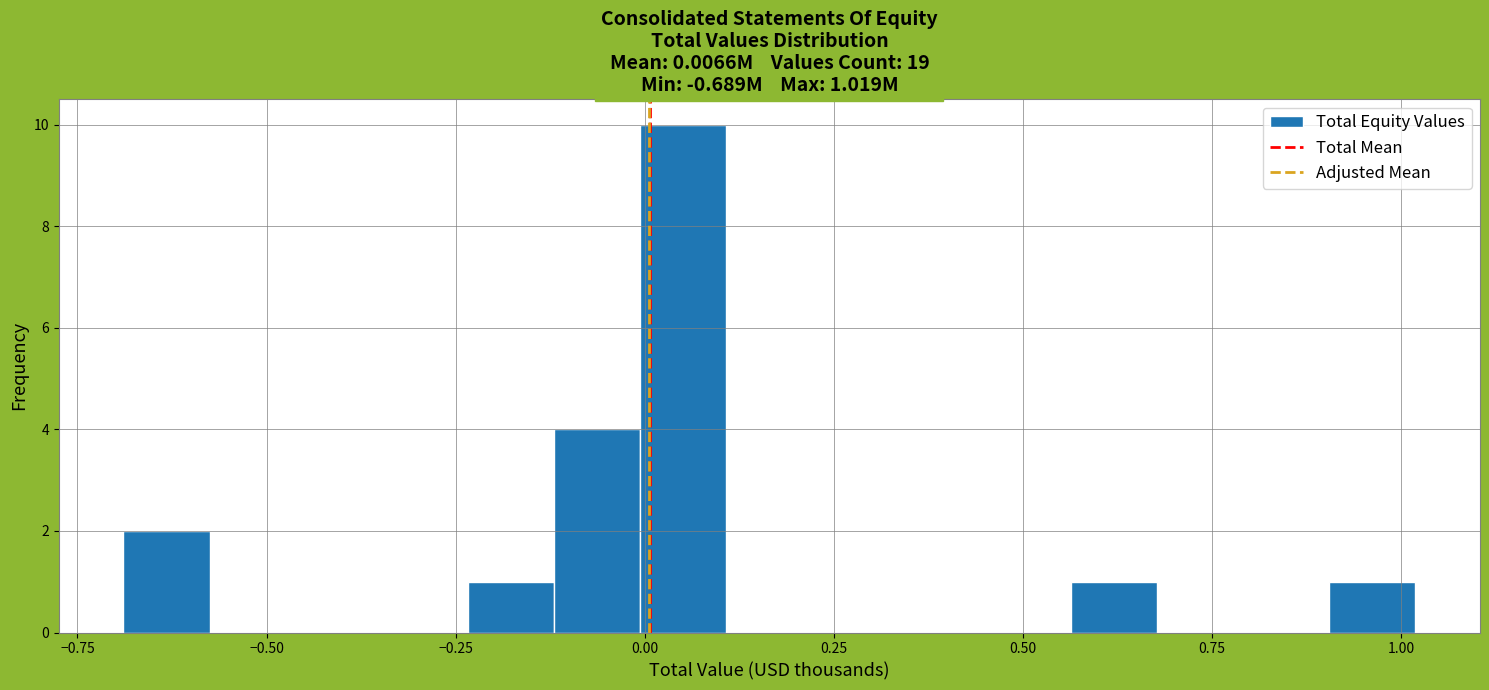

Read against the x-axis, roughly where is the centre of the tallest bar?

0.05